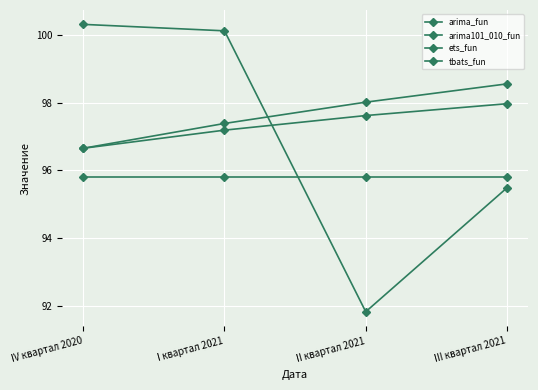

What is the label of the 1st point from the left?

IV квартал 2020